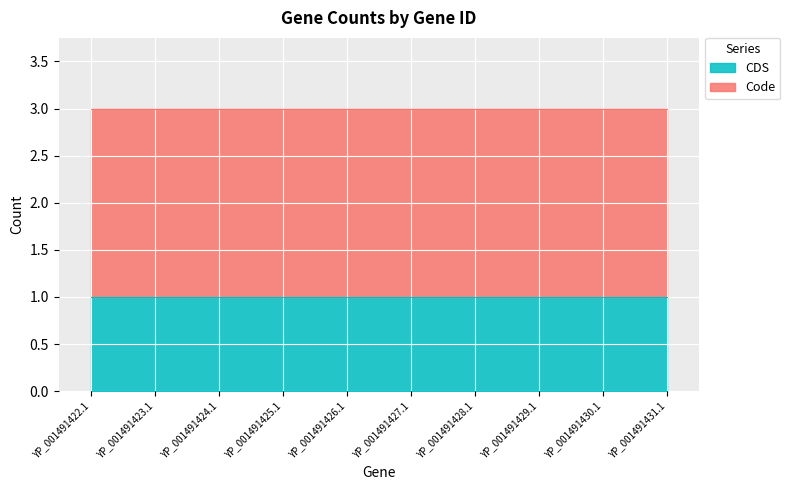

What are all the series names shown in the legend?

Code, CDS